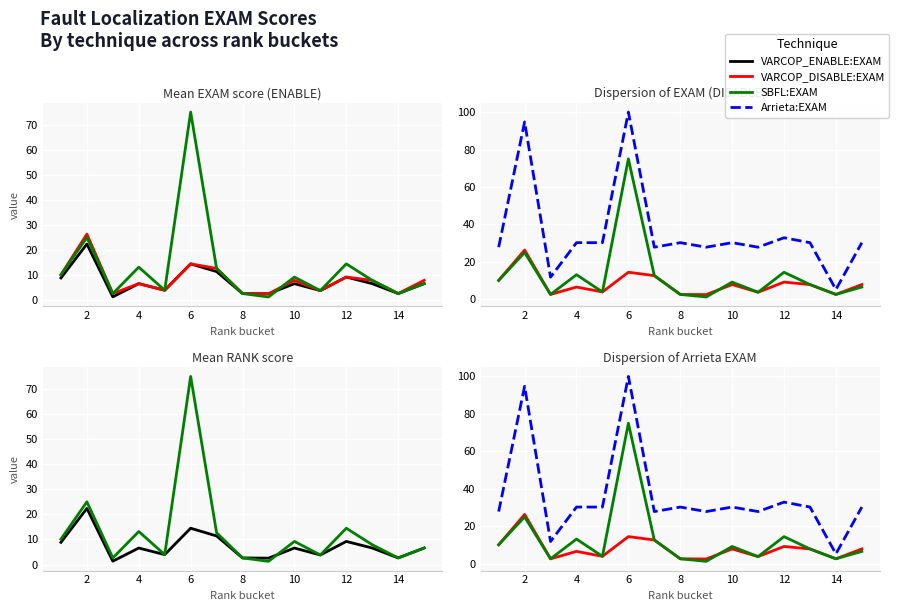

Rank the series by their maximum value, from lowest to highest.

VARCOP_ENABLE:EXAM, VARCOP_DISABLE:EXAM, SBFL:EXAM, Arrieta:EXAM